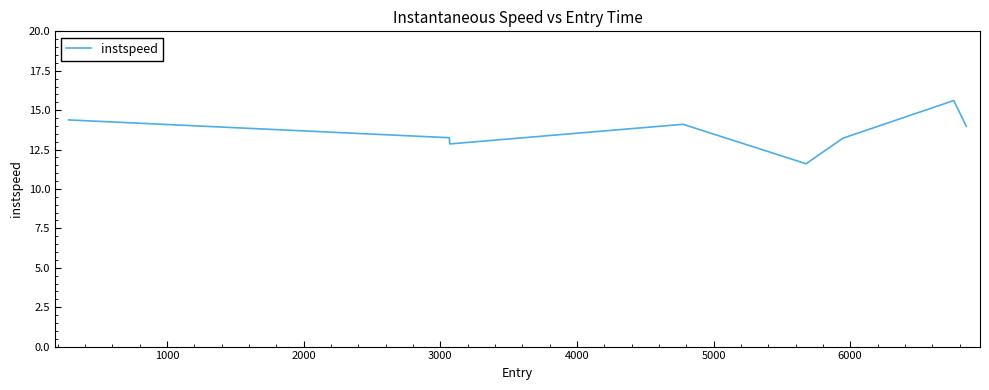

How many distinct data groups are displayed?

1